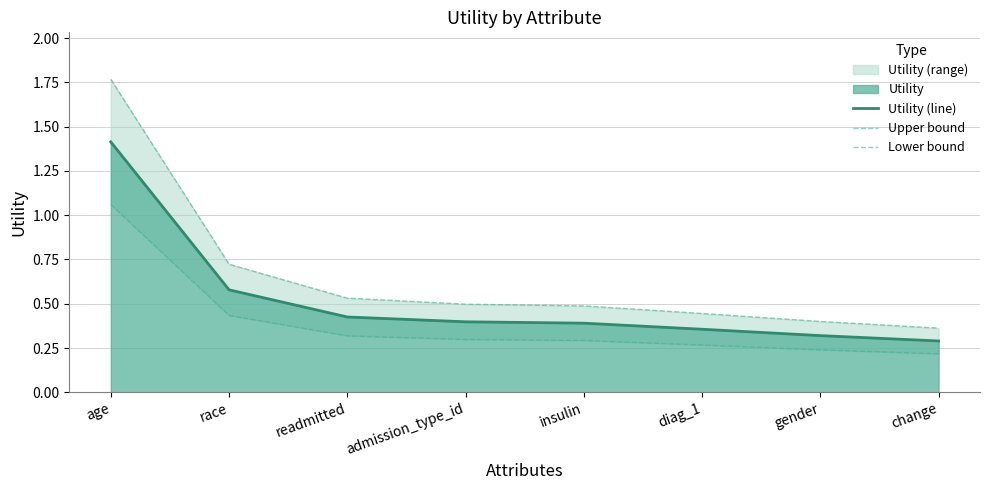

Is it true that Utility (line) equals 0.3 at change?

True